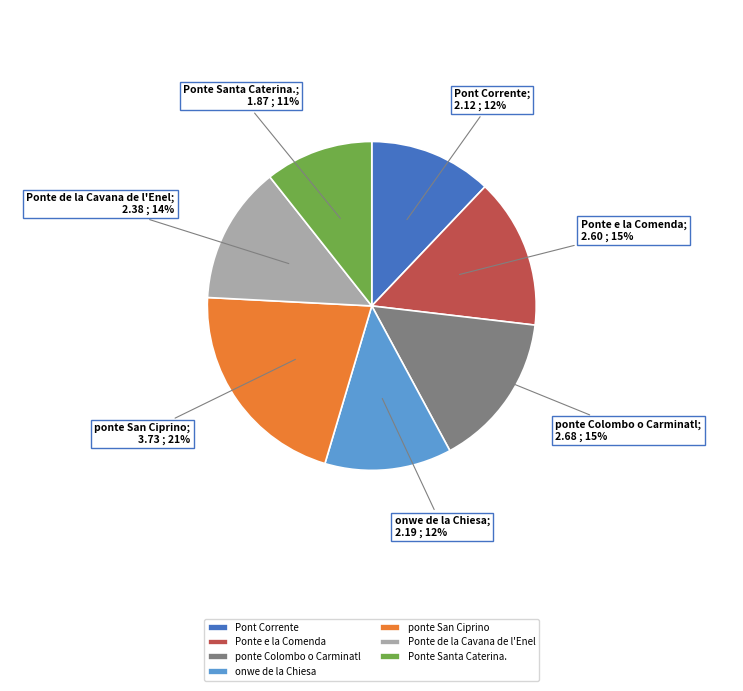

To the nearest percent, what is the combined percentage of ponte San Ciprino and Ponte Santa Caterina.?

32%